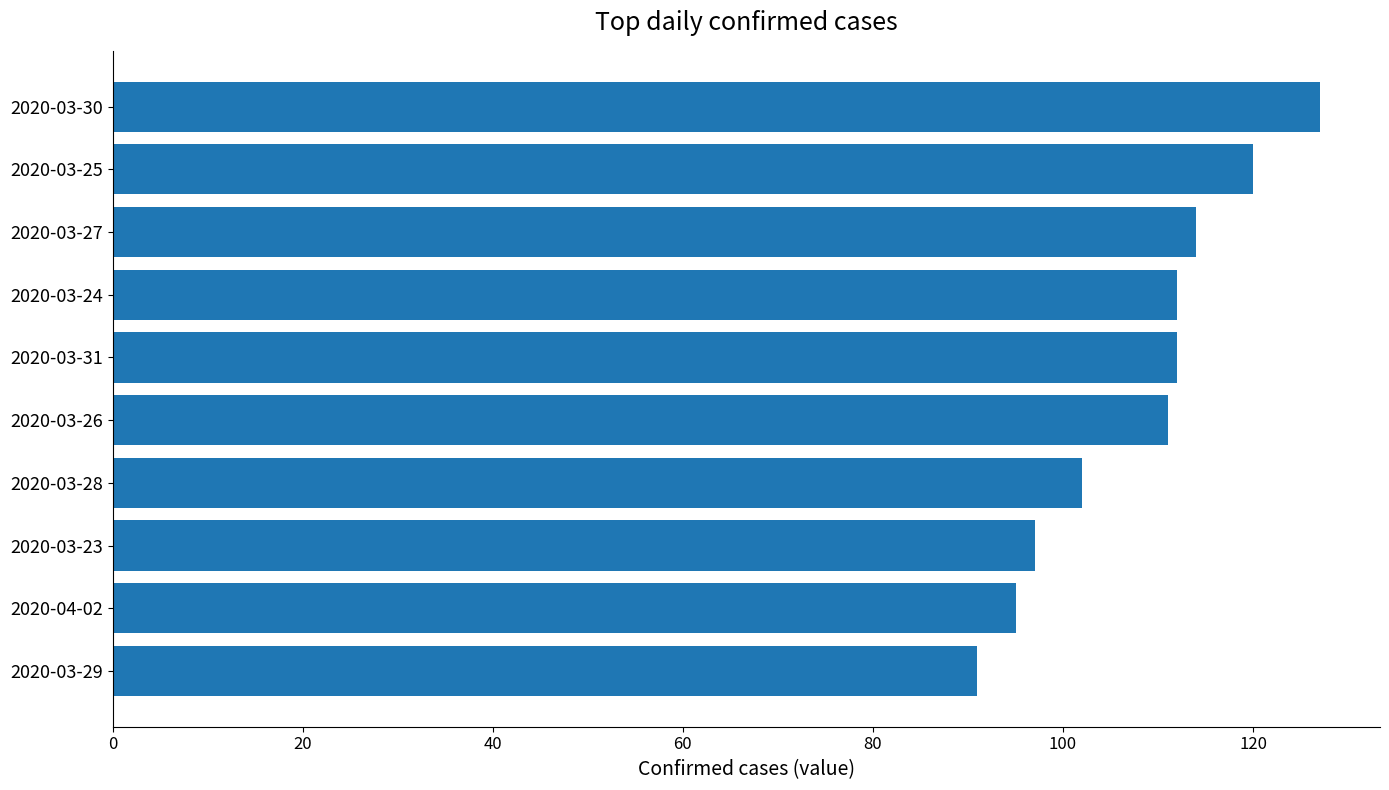

Which category has the highest value across all series?

2020-03-30